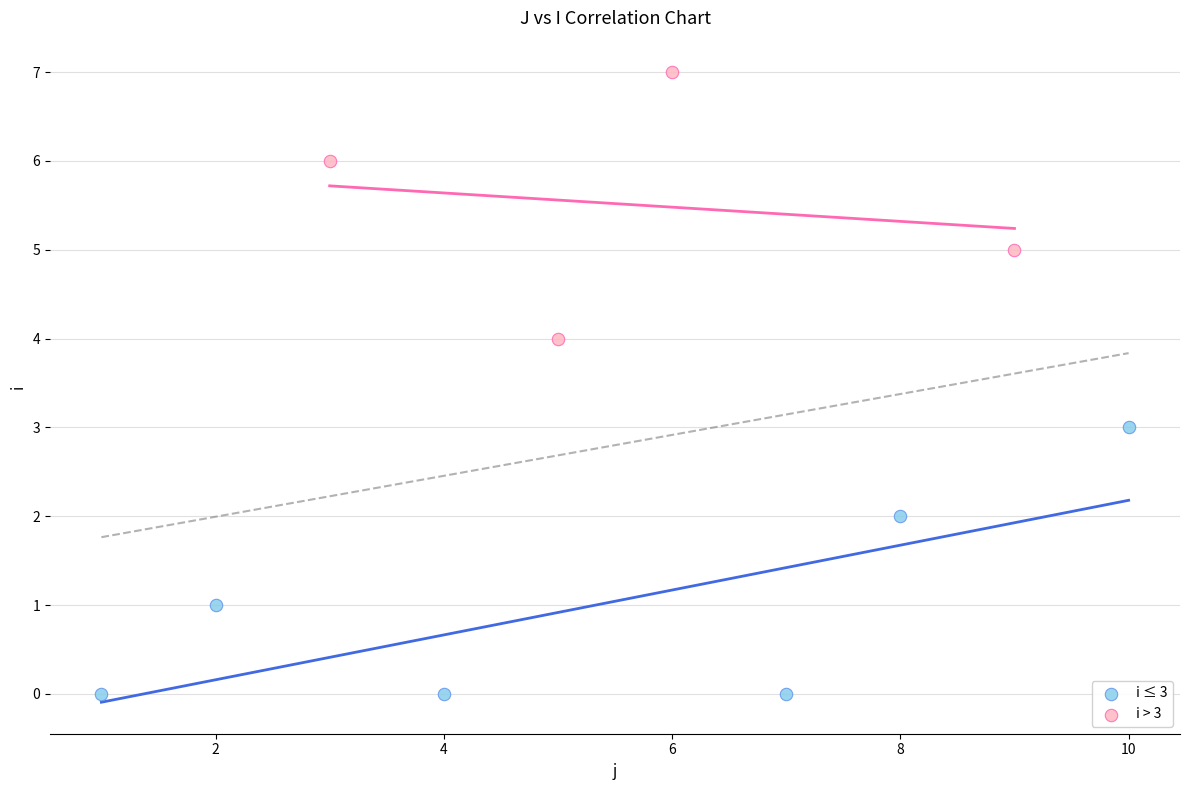

Which series contains the highest Y value?

i > 3